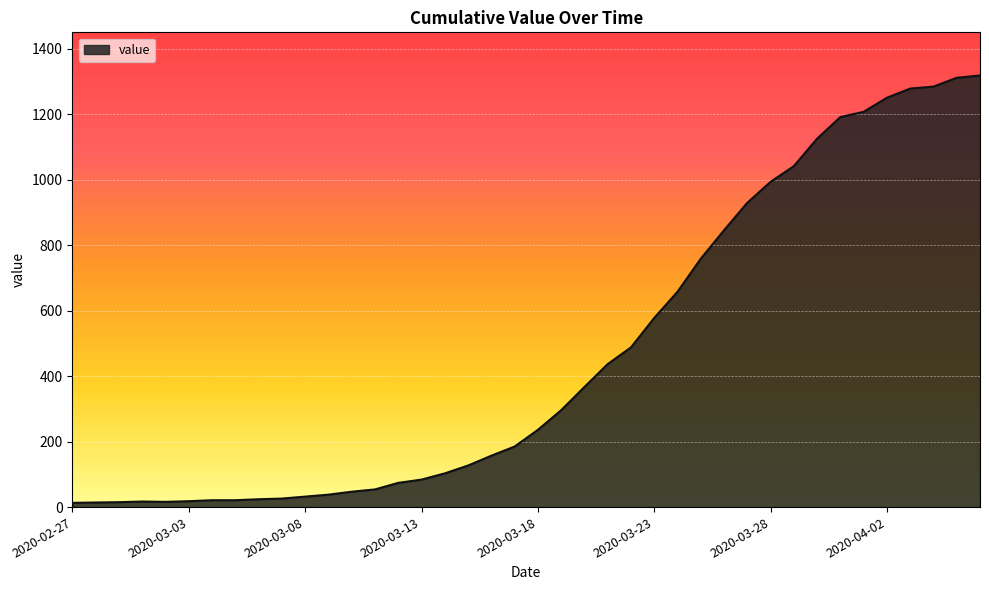

What is the maximum value shown in the chart?

1319